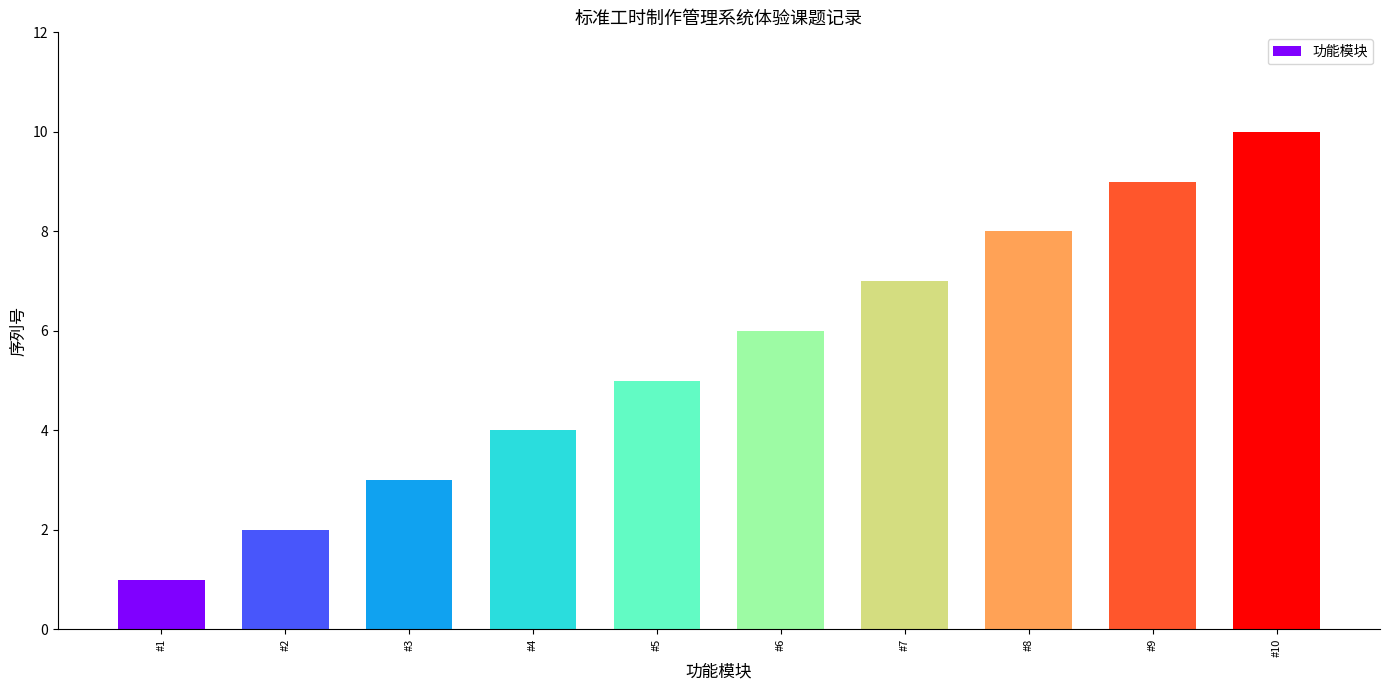

Approximately how many times larger is the value at #1 compared to #5?

0.2